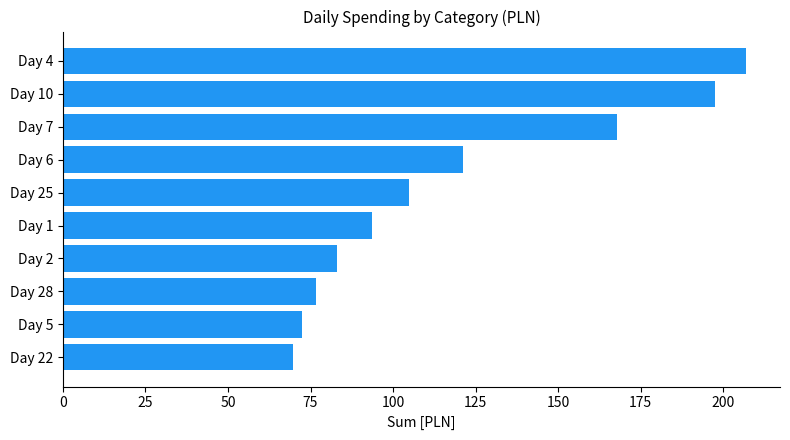

The chart shows a value of 117.9 at Day 28. True or false?

False